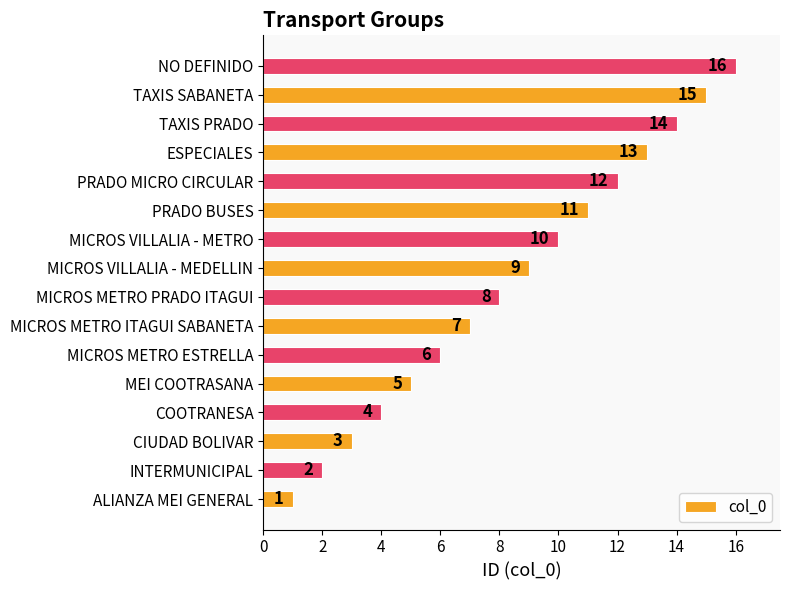

What is the sum of the values at ESPECIALES and ALIANZA MEI GENERAL?

14